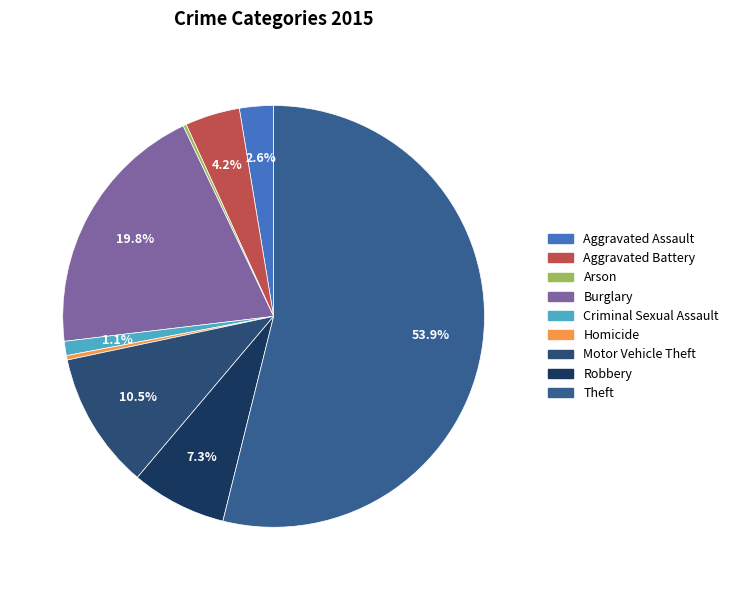

To the nearest percent, what portion does Burglary represent?

20%